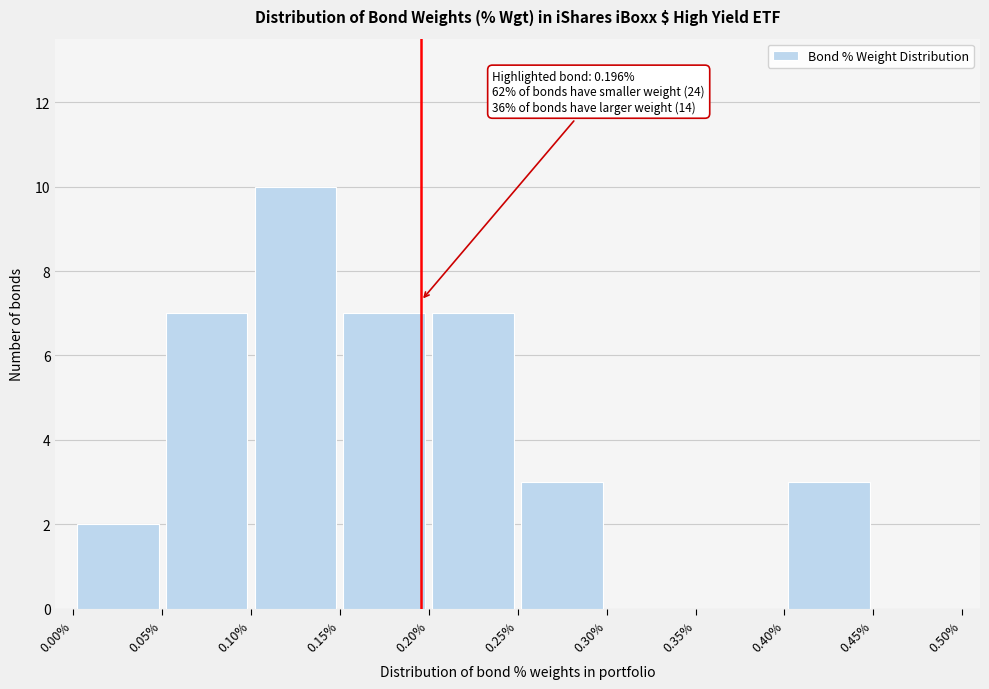

Over which range of the x-axis is the bar tallest?

0.10% to 0.15%